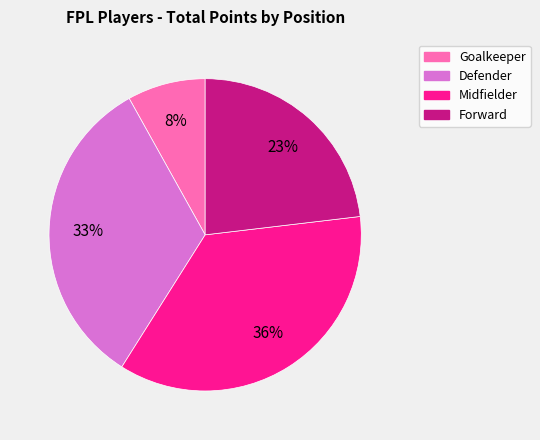

Which slice is the smallest?

Goalkeeper